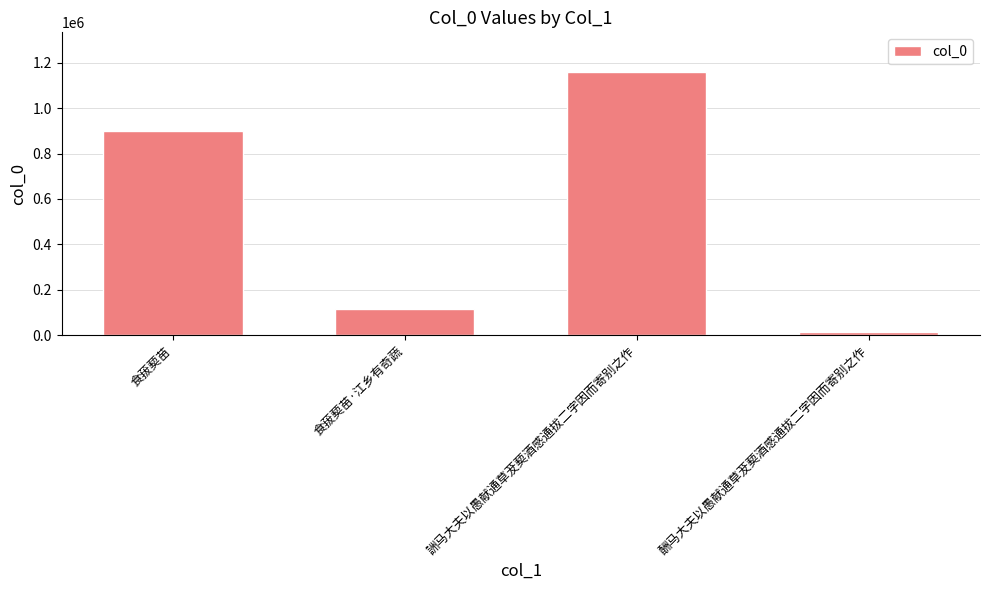

What is the value of the 4th bar from the left?

14962